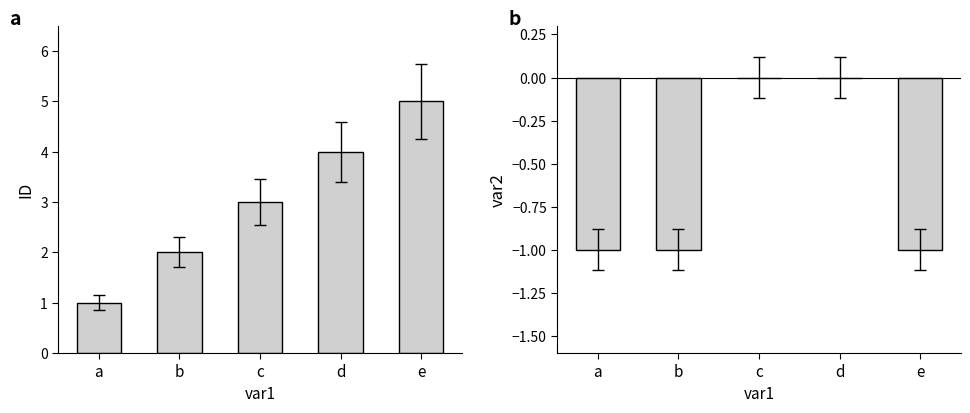

At c, list the series in order from largest to smallest.

ID, var2